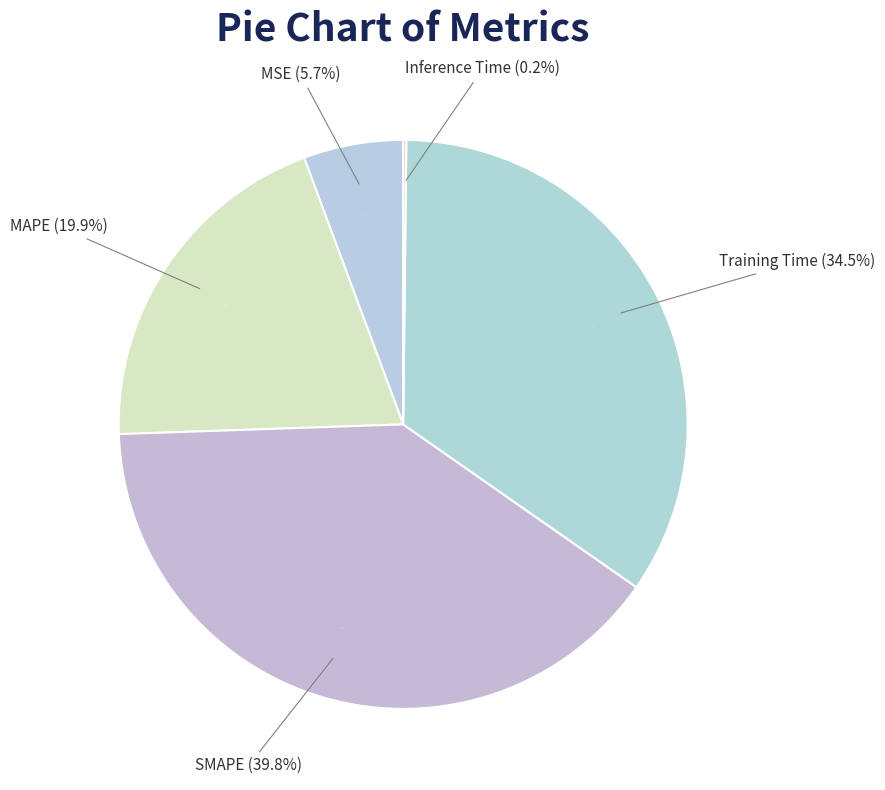

Do MSE and Training Time together represent more than half of the pie?

No